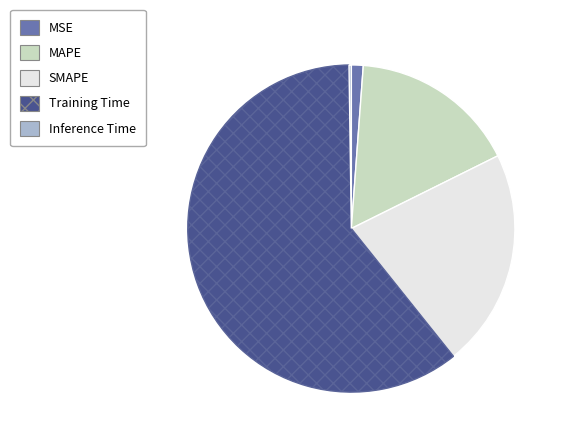

Do MAPE and MSE together represent more than half of the pie?

No